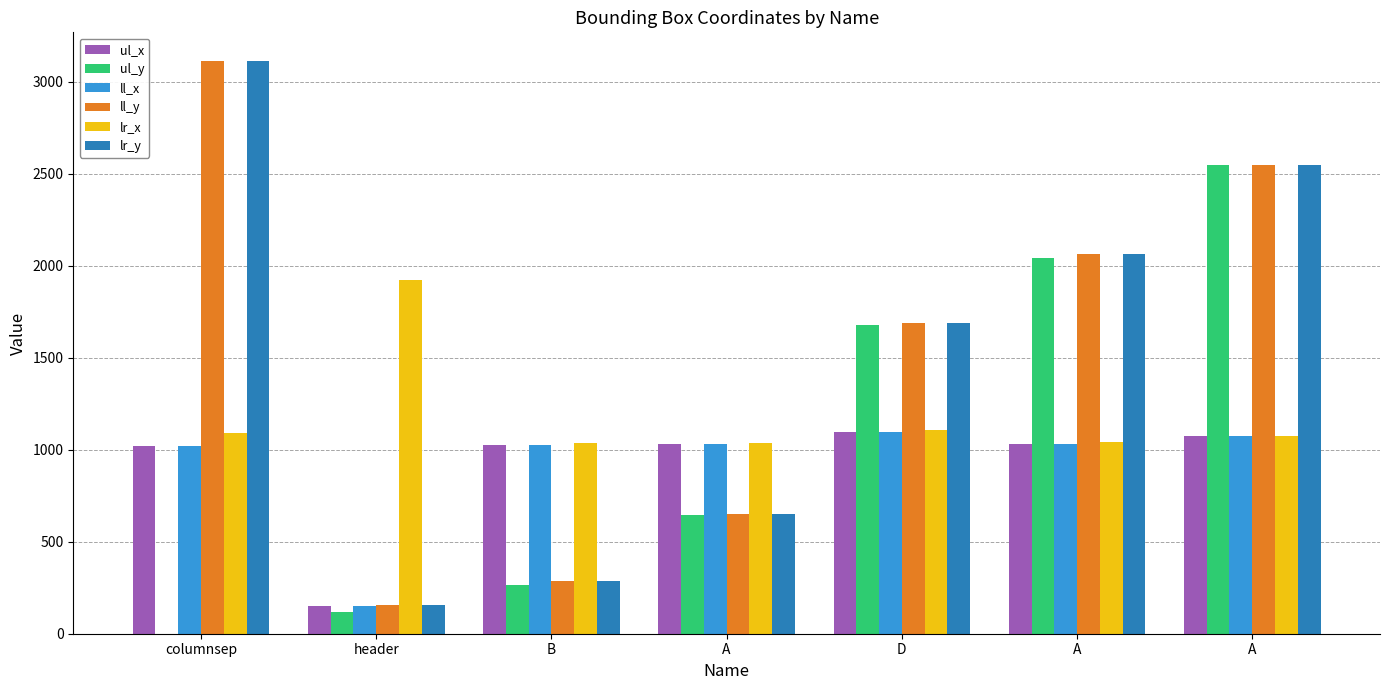

What is the sum of the ll_y values at D and A?

3754